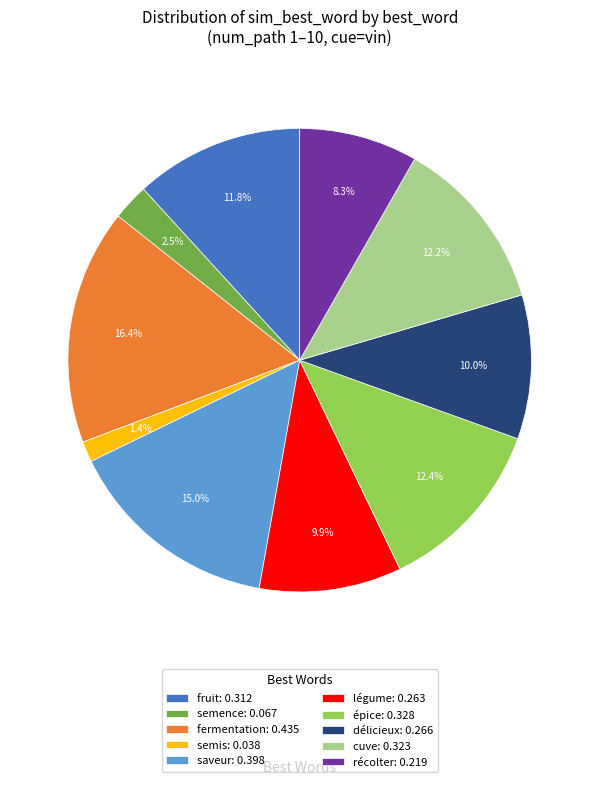

Is there any slice that represents more than half of the pie?

No